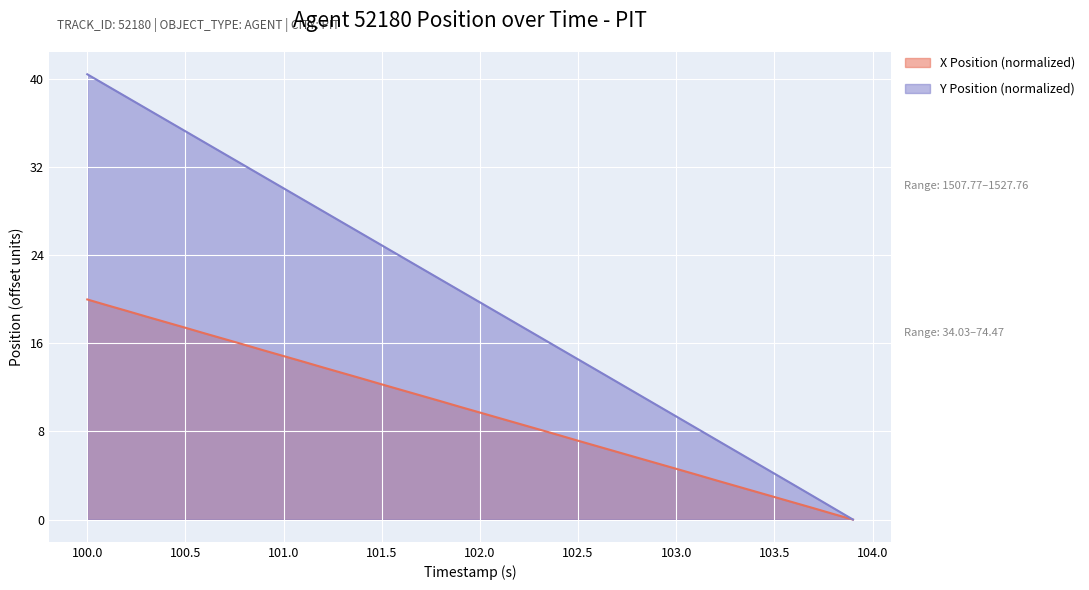

Which label corresponds to the largest value in the chart?

100.0